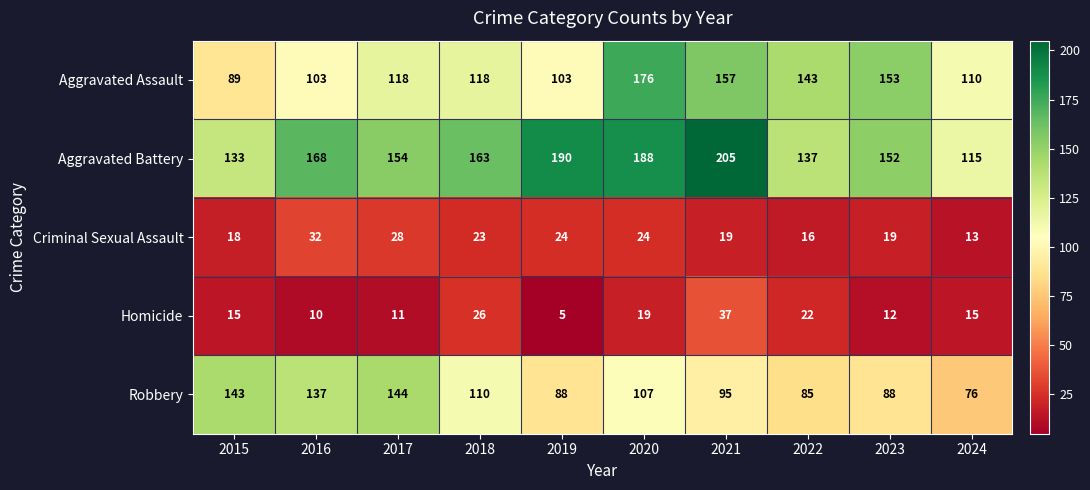

Between 2015 and 2021, which series saw the biggest shift?

Aggravated Battery